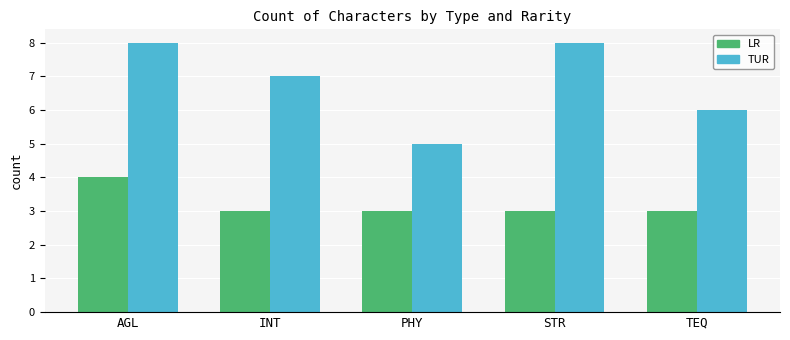

Count the number of data series in this chart.

2